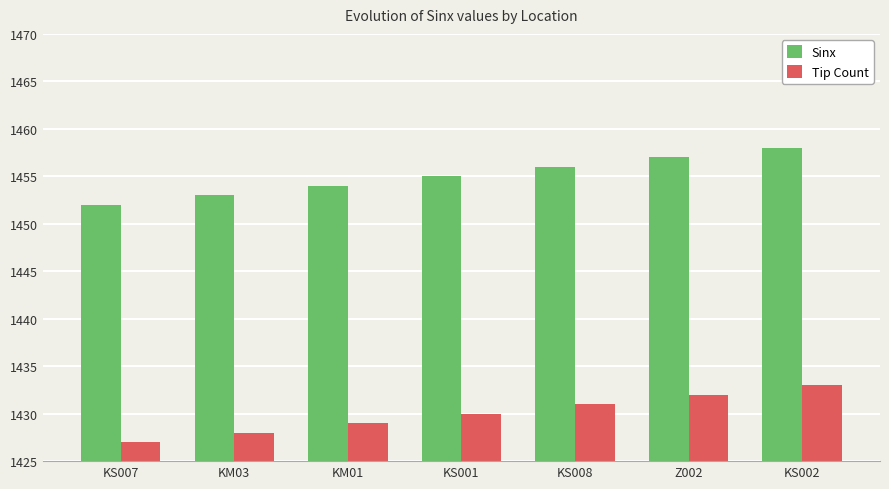

Read the Sinx value at KS001.

1455